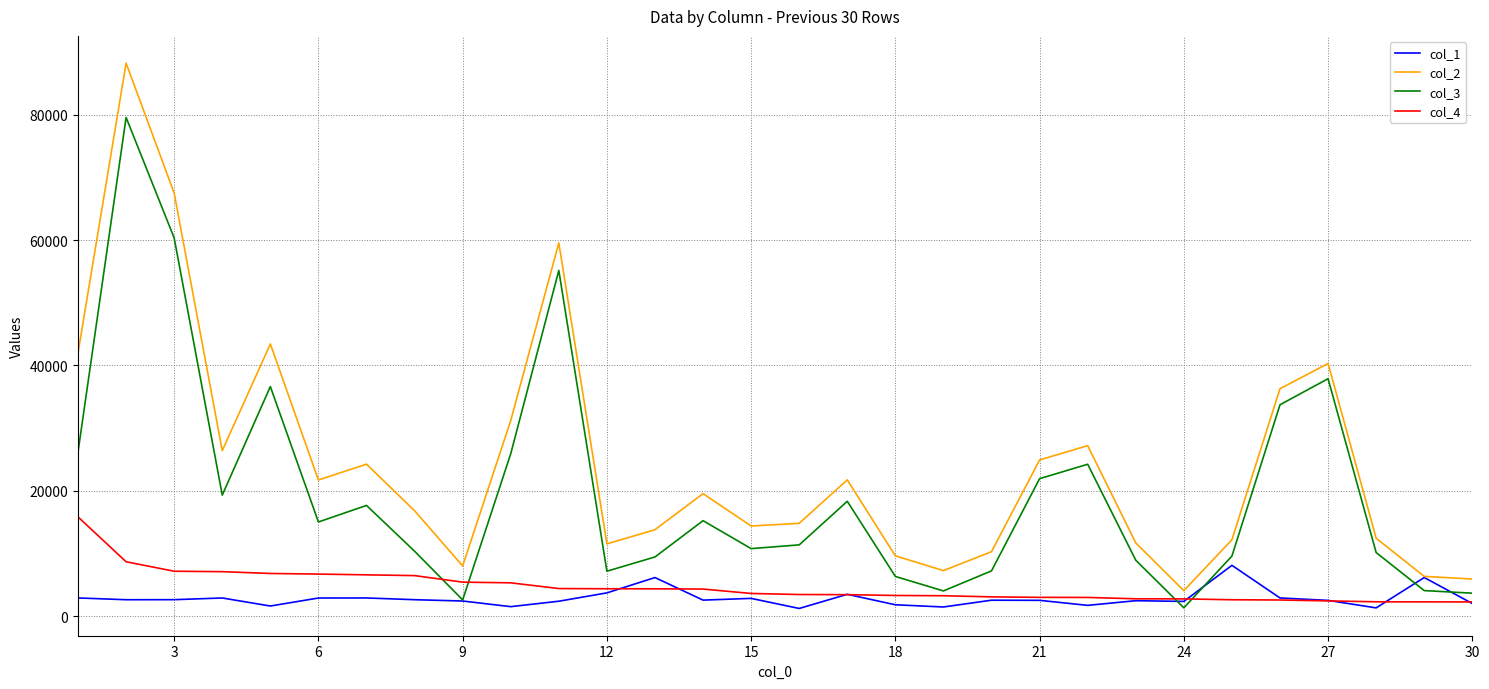

How many distinct data groups are displayed?

4